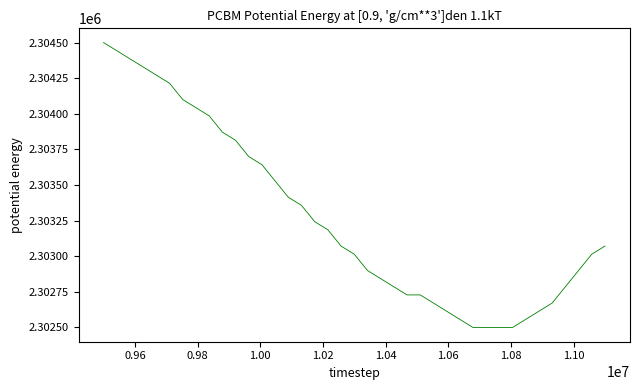

What is the maximum value shown in the chart?

2304500.0